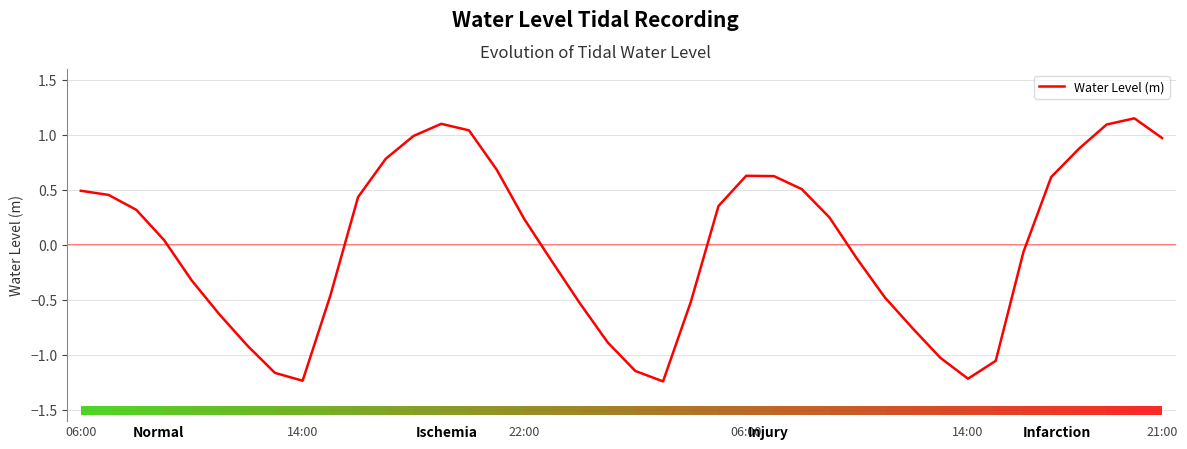

What is the value of the 3rd bar from the left?

0.3